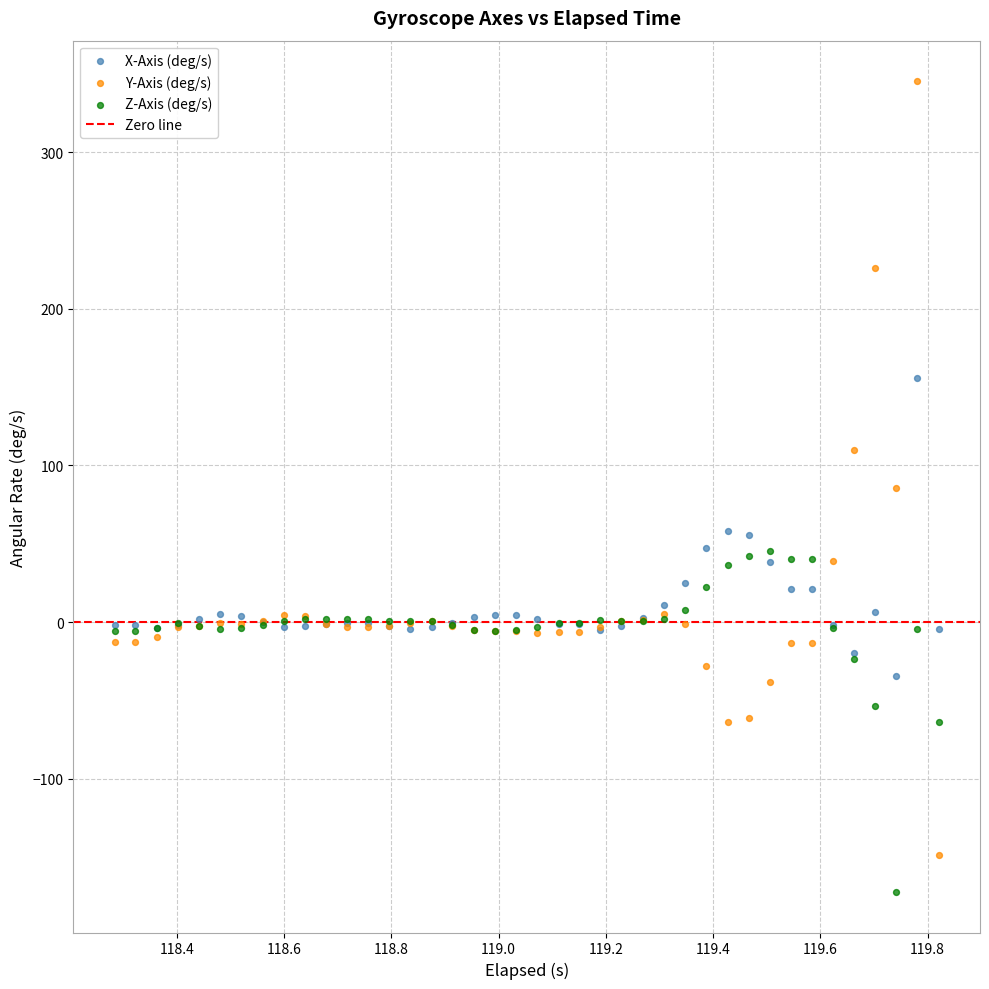

Which series contains the highest Y value?

Y-Axis (deg/s)